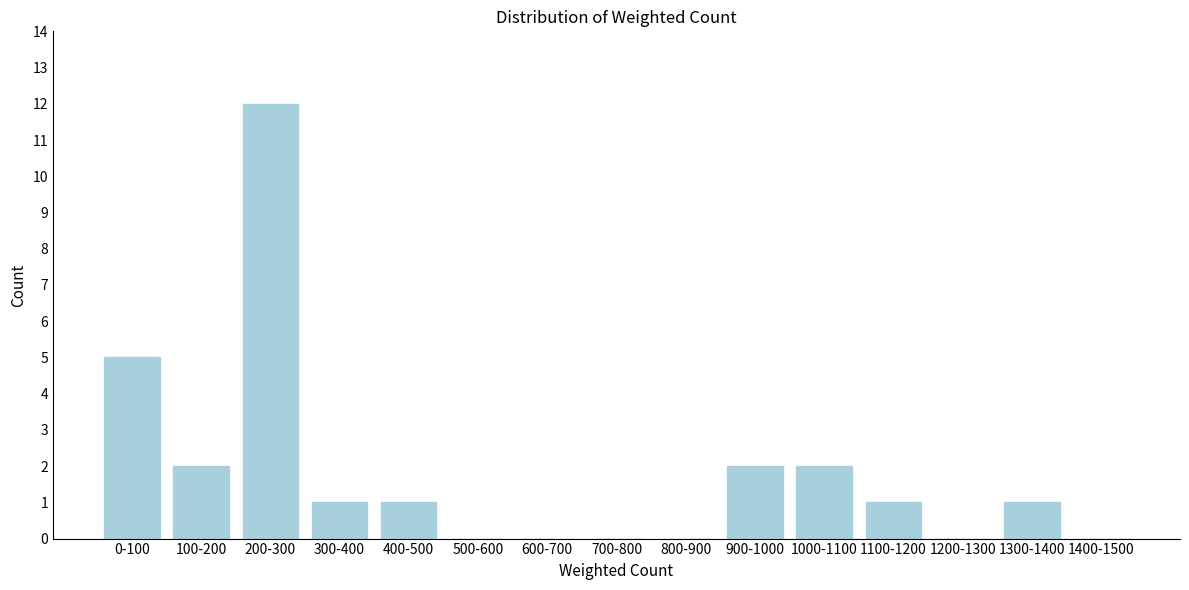

Reading left to right, transcribe all the data shown in this chart.

0-100=5	100-200=2	200-300=12	300-400=1	400-500=1	500-600=0	600-700=0	700-800=0	800-900=0	900-1000=2	1000-1100=2	1100-1200=1	1200-1300=0	1300-1400=1	1400-1500=0